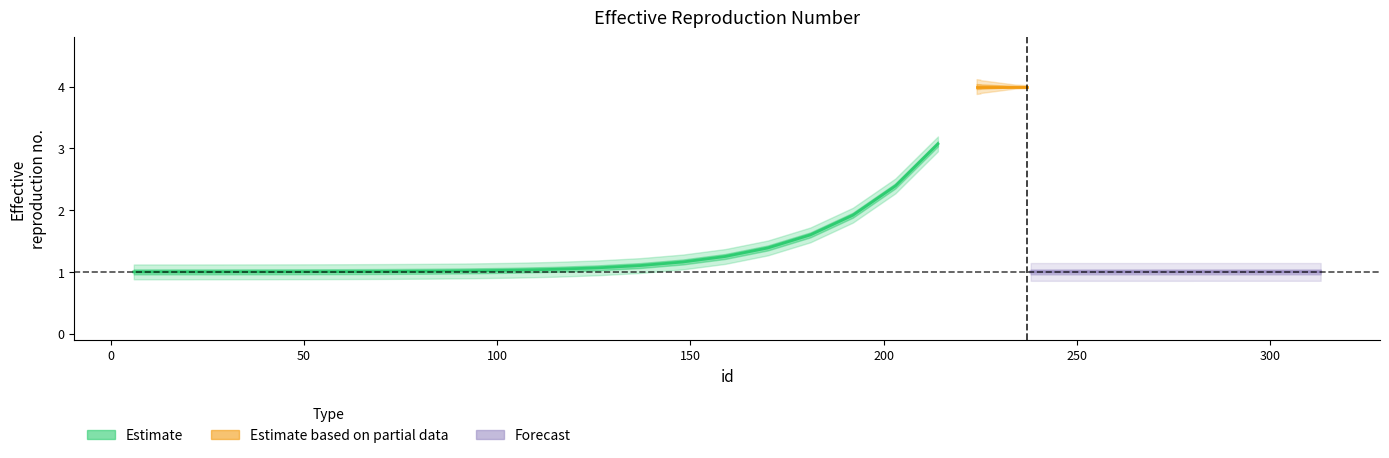

What is the total value across all series at 37?

1.0